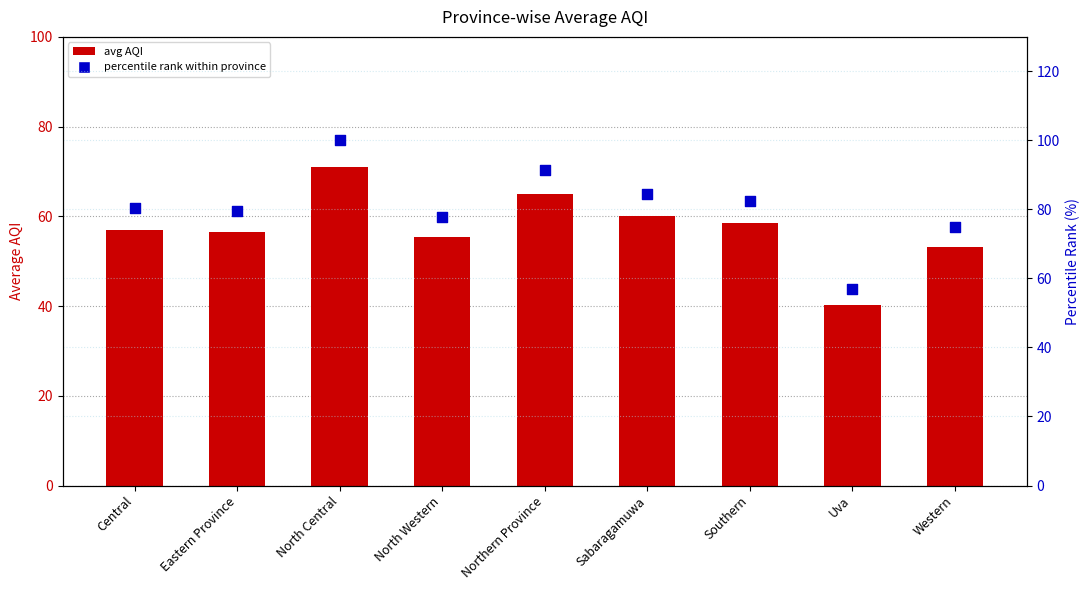

What is the total value across all series at Eastern Province?

136.1